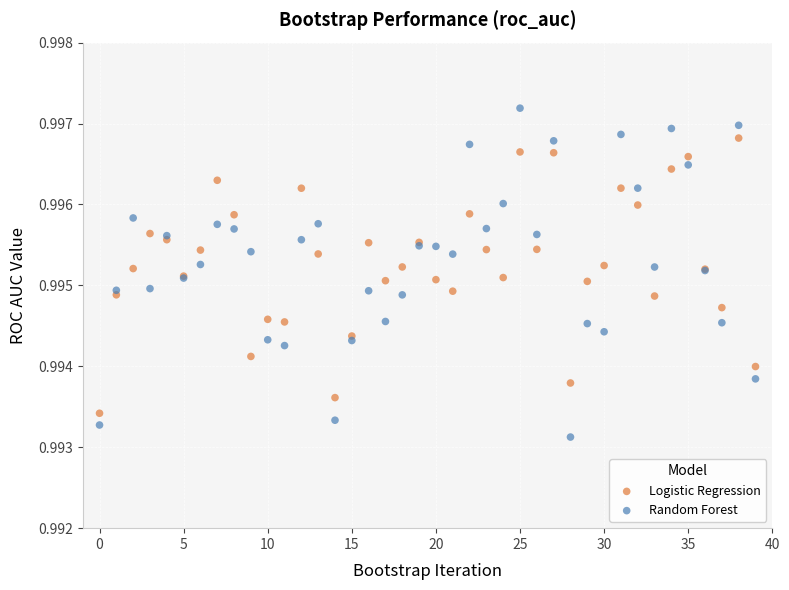

Which series has the largest Y range (max minus min)?

Random Forest